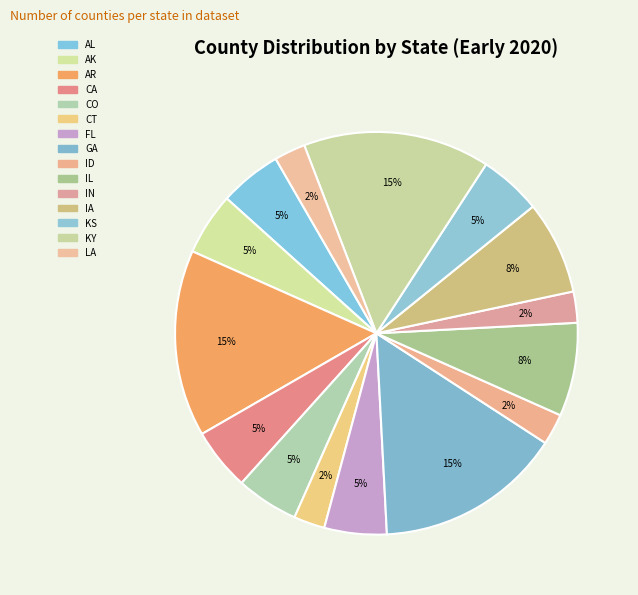

Is there any slice that represents more than half of the pie?

No